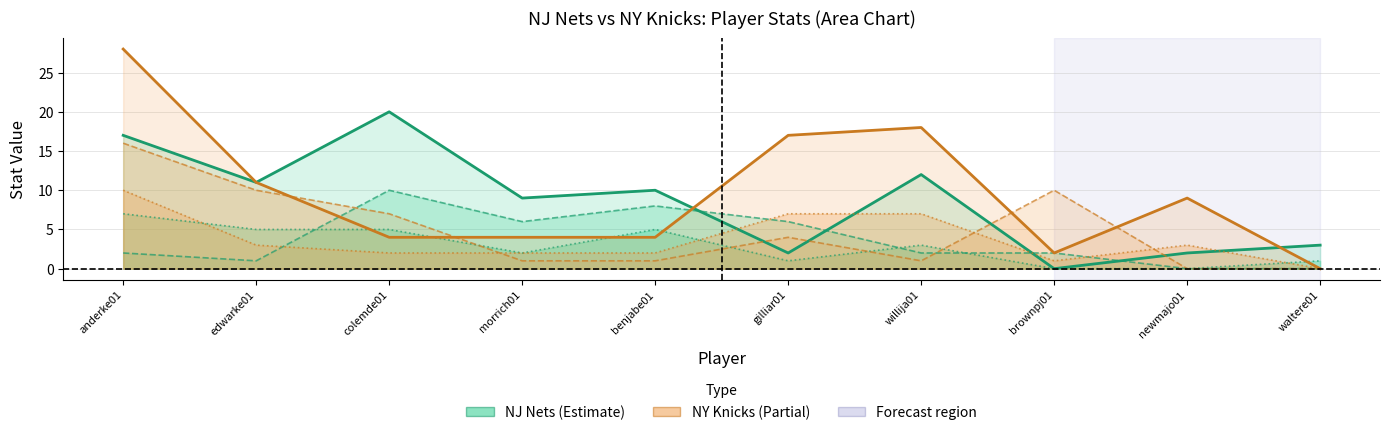

What is the difference between the second highest and minimum values in the NY Knicks TRB series?

10